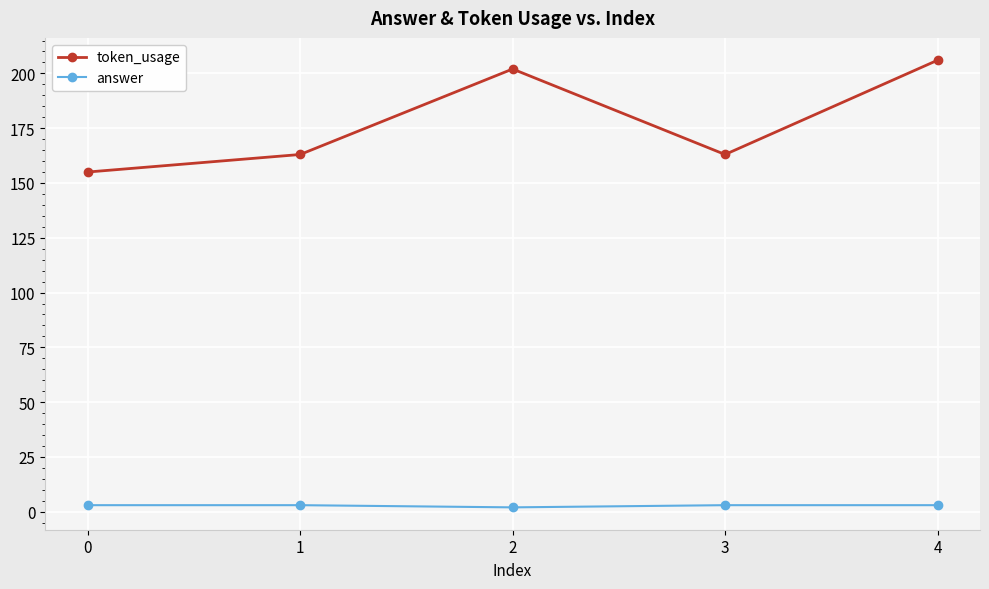

Which series has the largest range (max minus min)?

token_usage